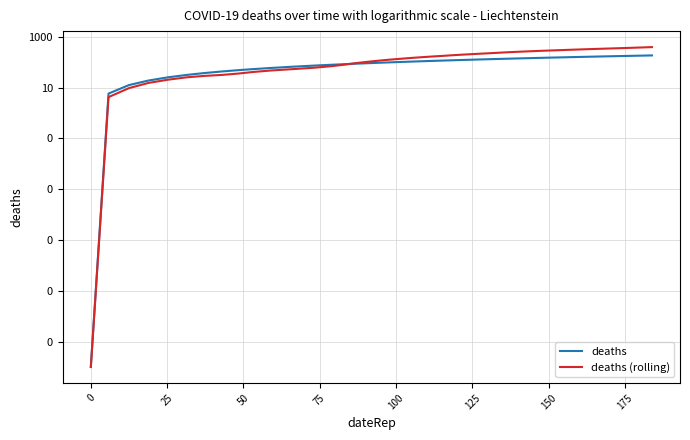

What is the maximum value shown in the chart?

390.8